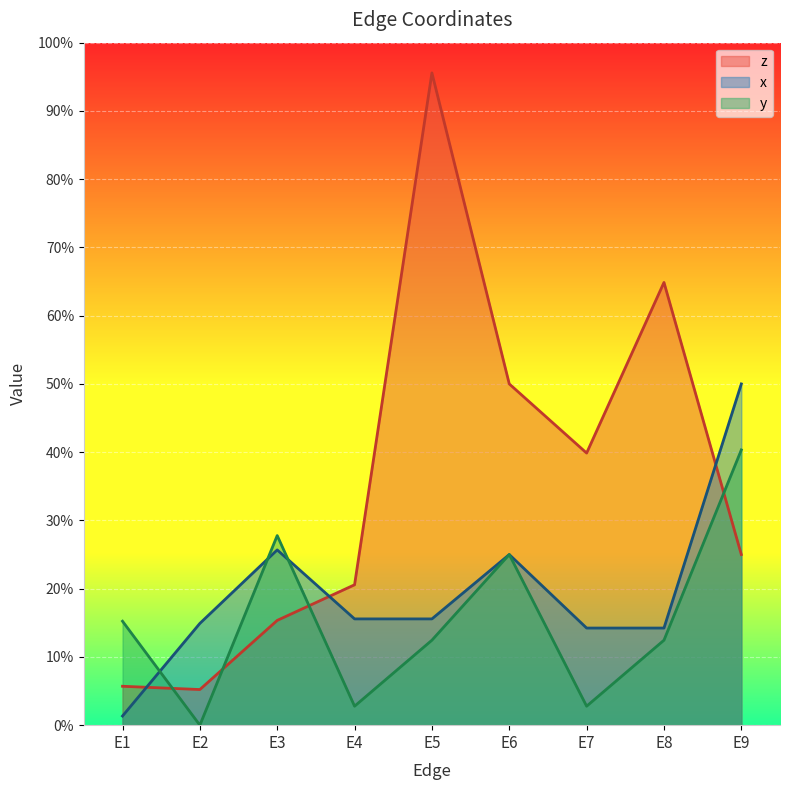

What is the average value of the x series?

0.2